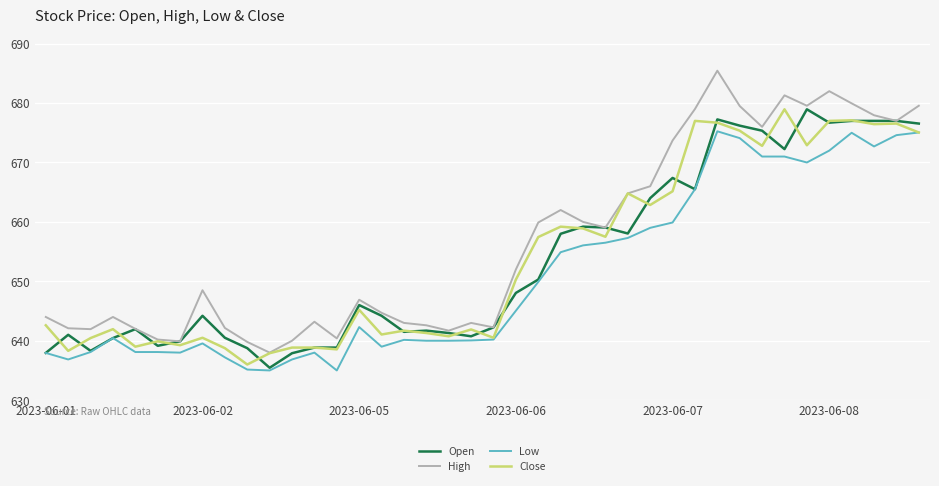

Which series has the largest range (max minus min)?

High